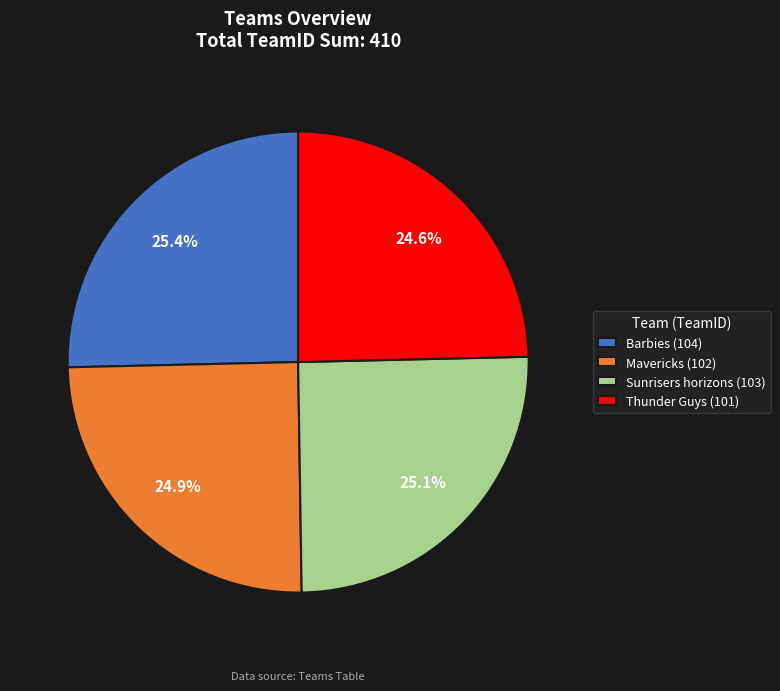

Is Mavericks (102) the majority of the pie?

No